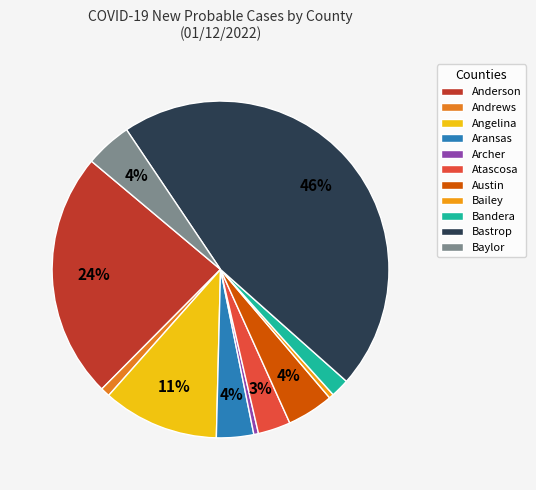

What is the ratio of the value at Bastrop to the value at Atascosa?

14.7